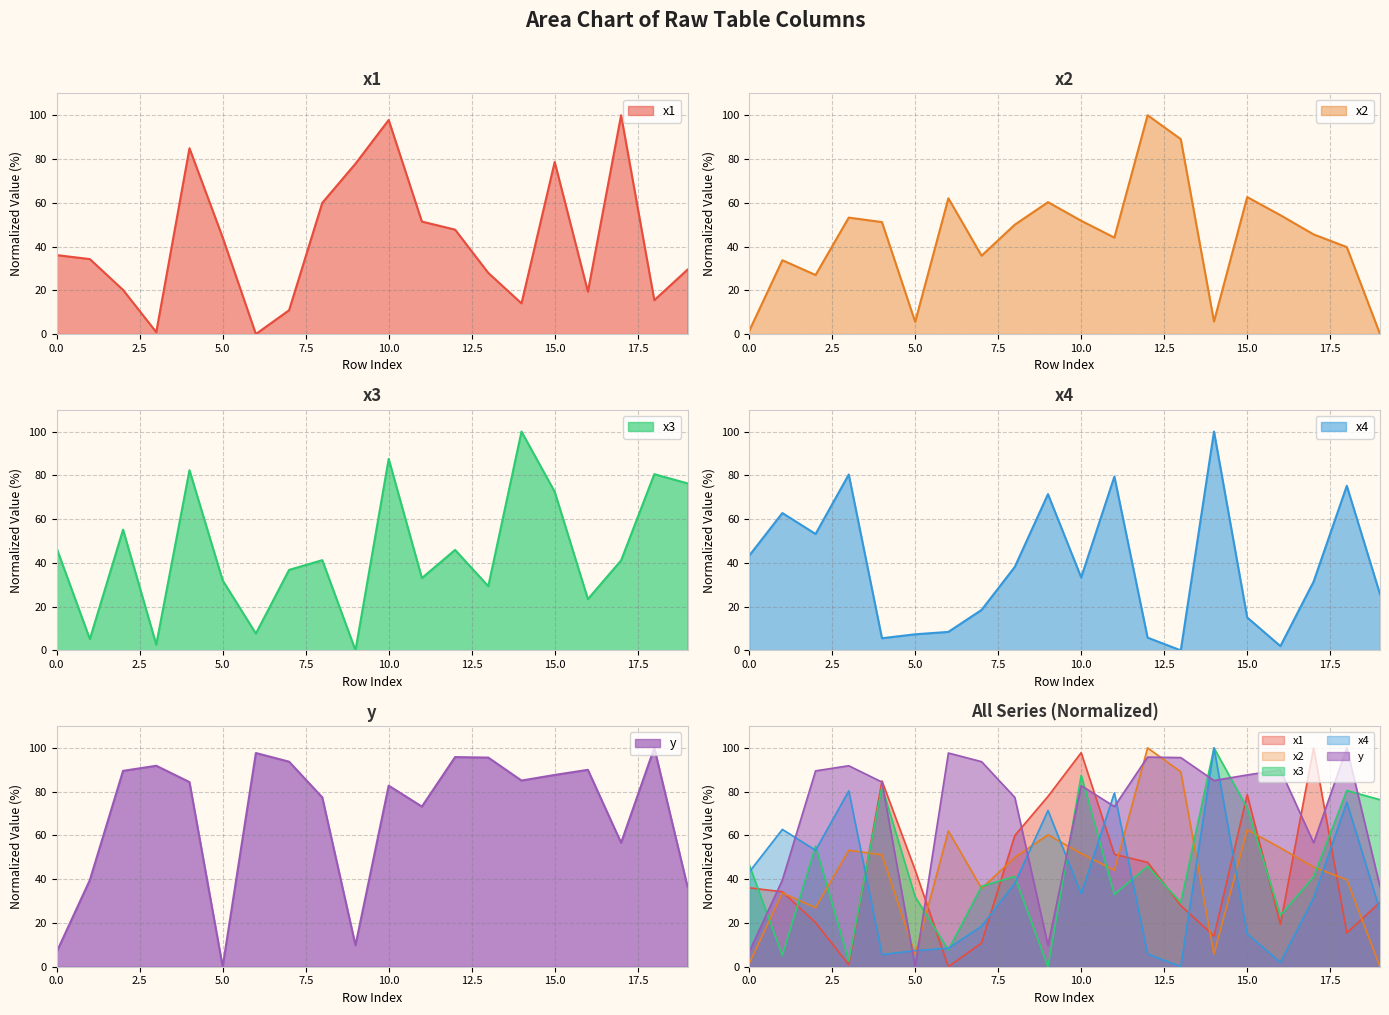

True or false: x4 has more than 1 interior local peaks.

True